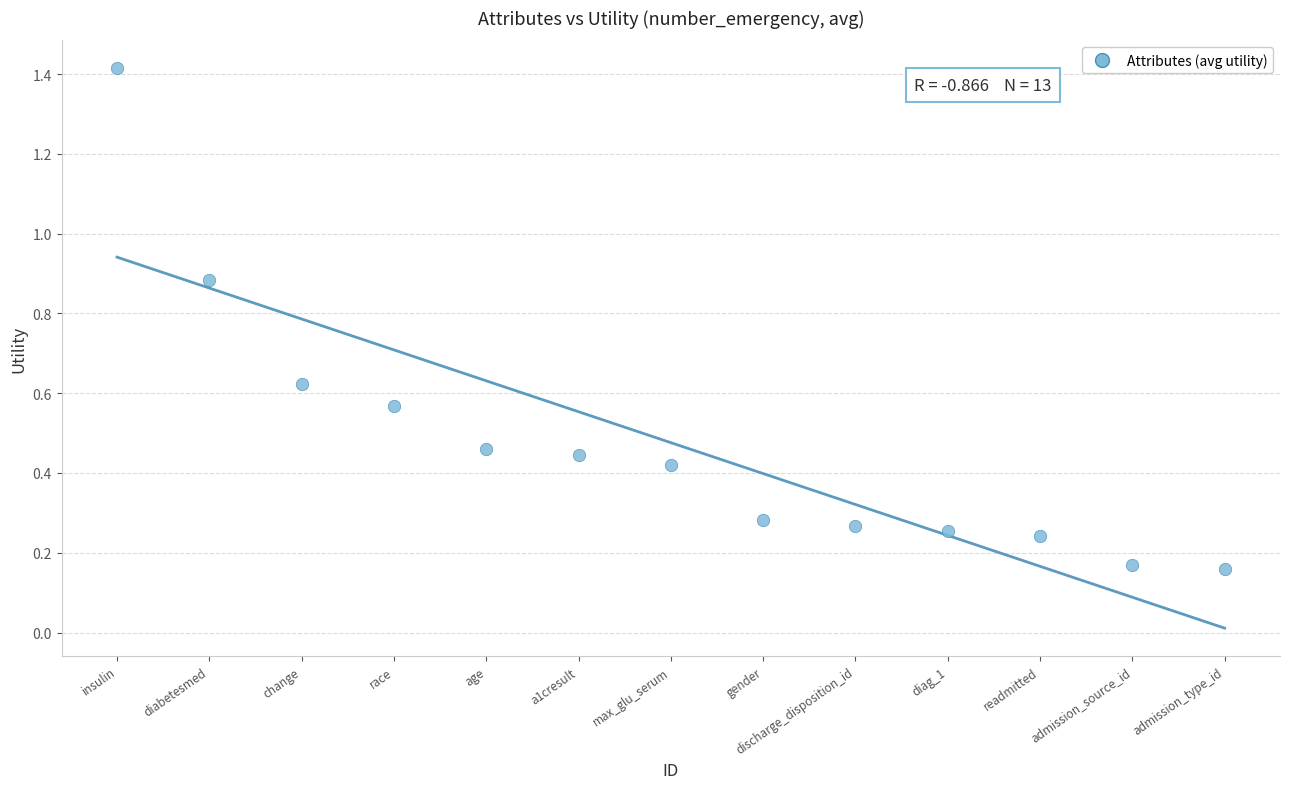

What is the range of Y values (max minus min)?

1.3